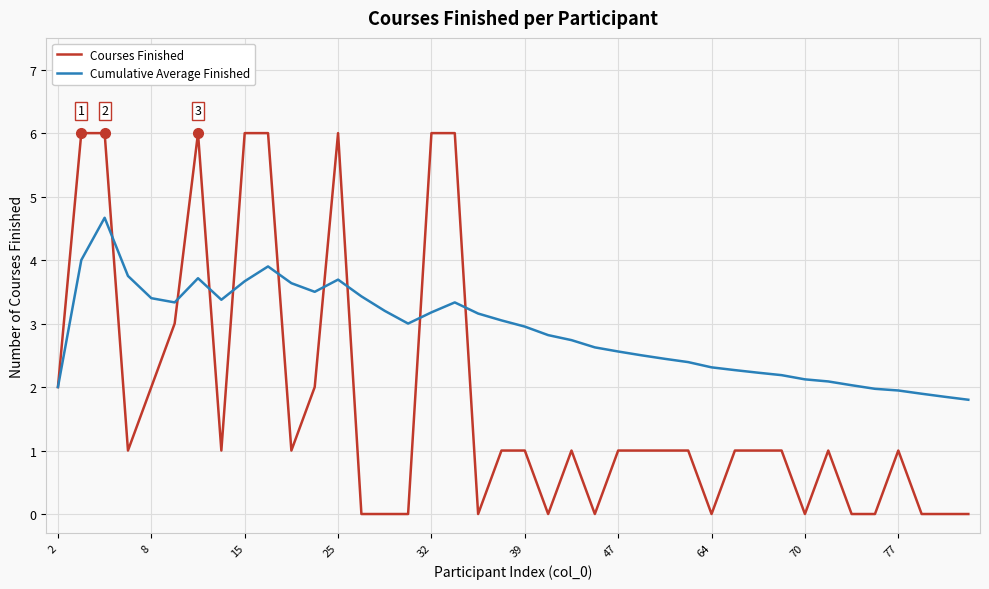

Which series has the widest spread of values?

Courses Finished